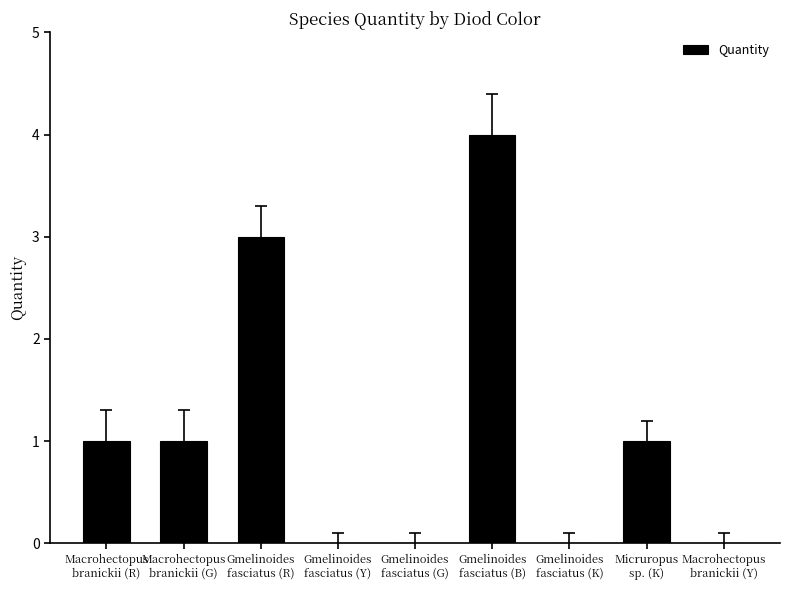

What is the greatest value displayed?

4